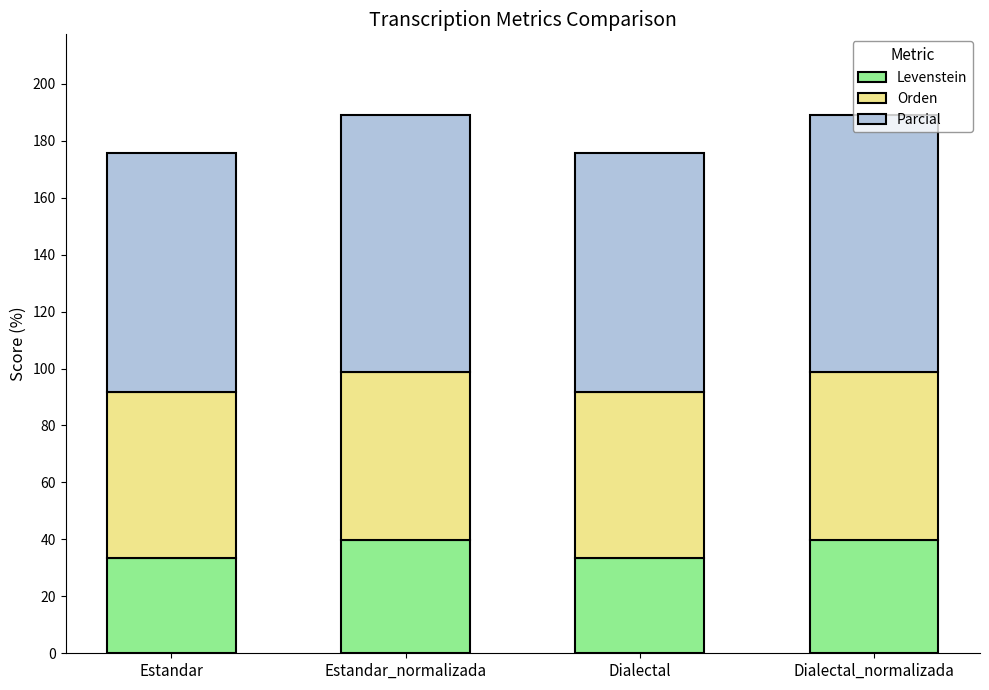

What is the average value of the Levenstein series?

36.5